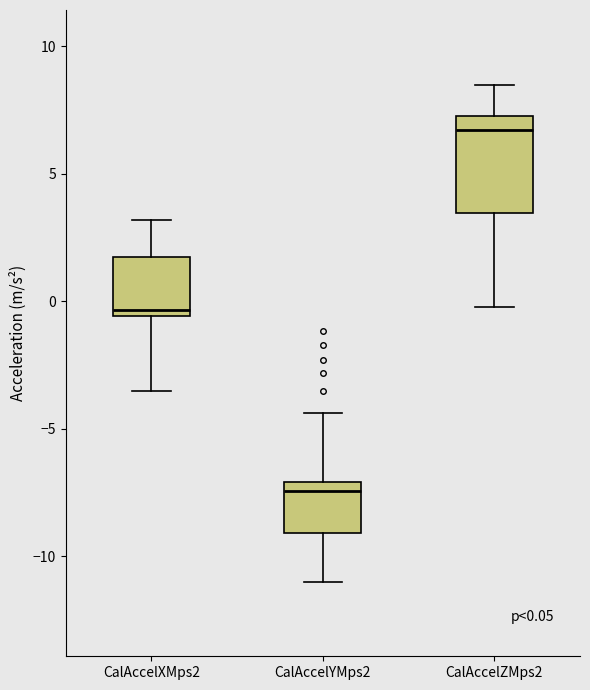

Which box is the tallest, from its lower edge to its upper edge?

CalAccelZMps2